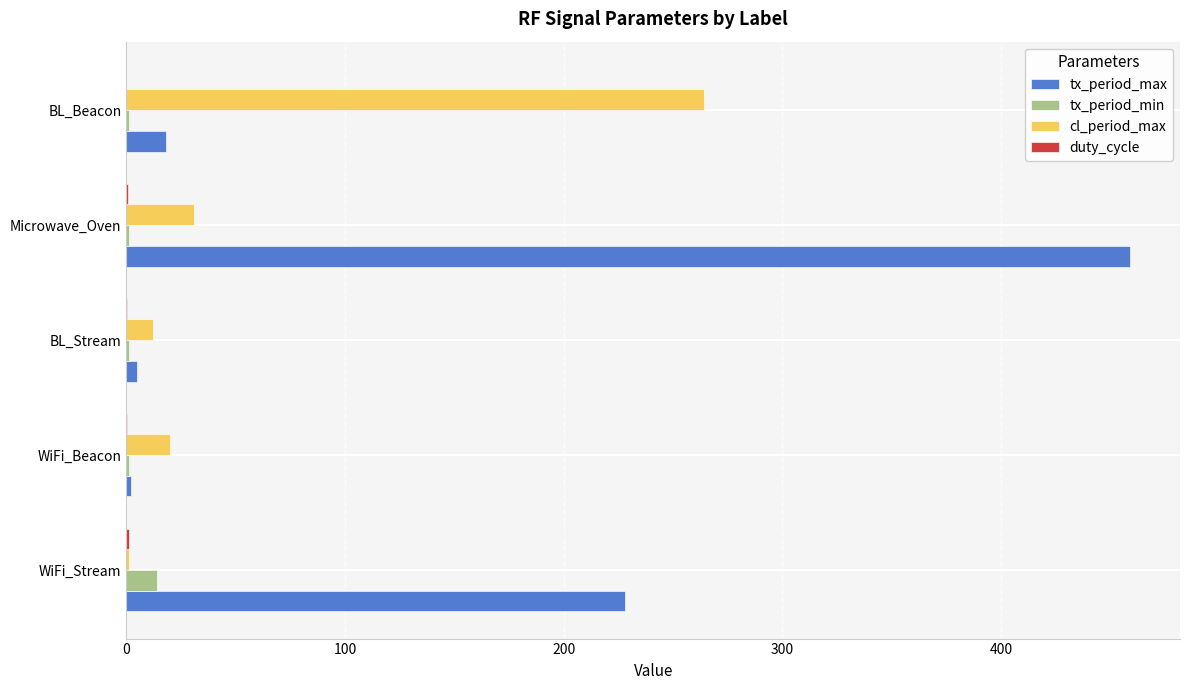

Is the value of tx_period_min at Microwave_Oven greater than the value of tx_period_max at BL_Beacon?

No